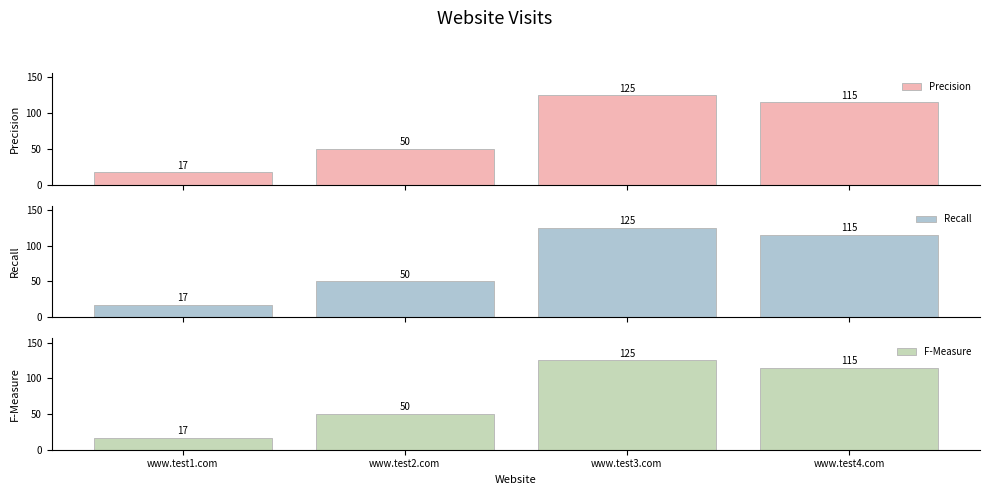

How many data points in F-Measure are above 115?

1